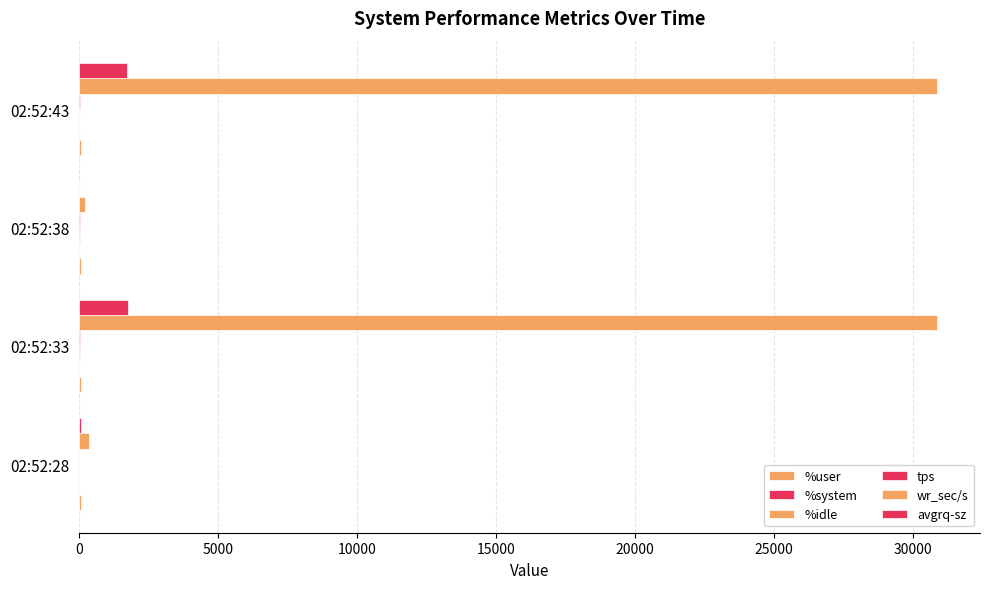

What is the average value of the wr_sec/s series?

15574.0